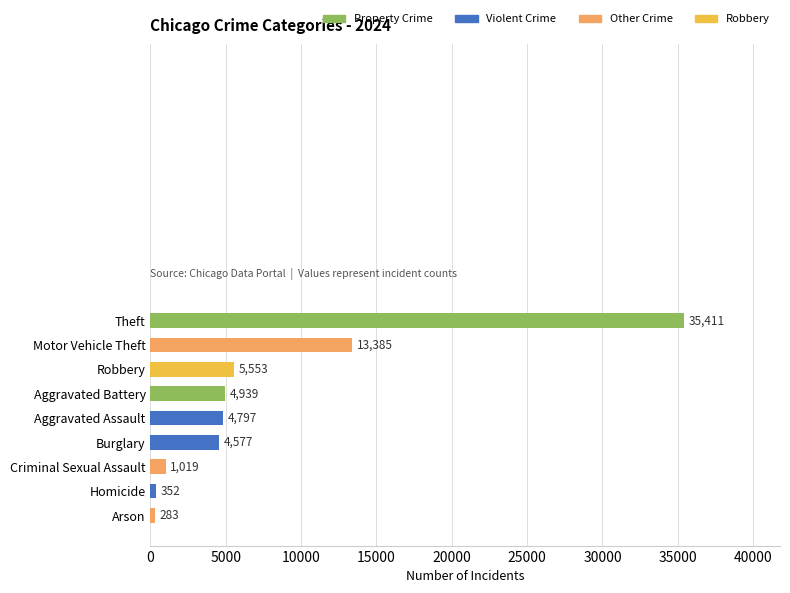

Does the chart contain any negative values?

No